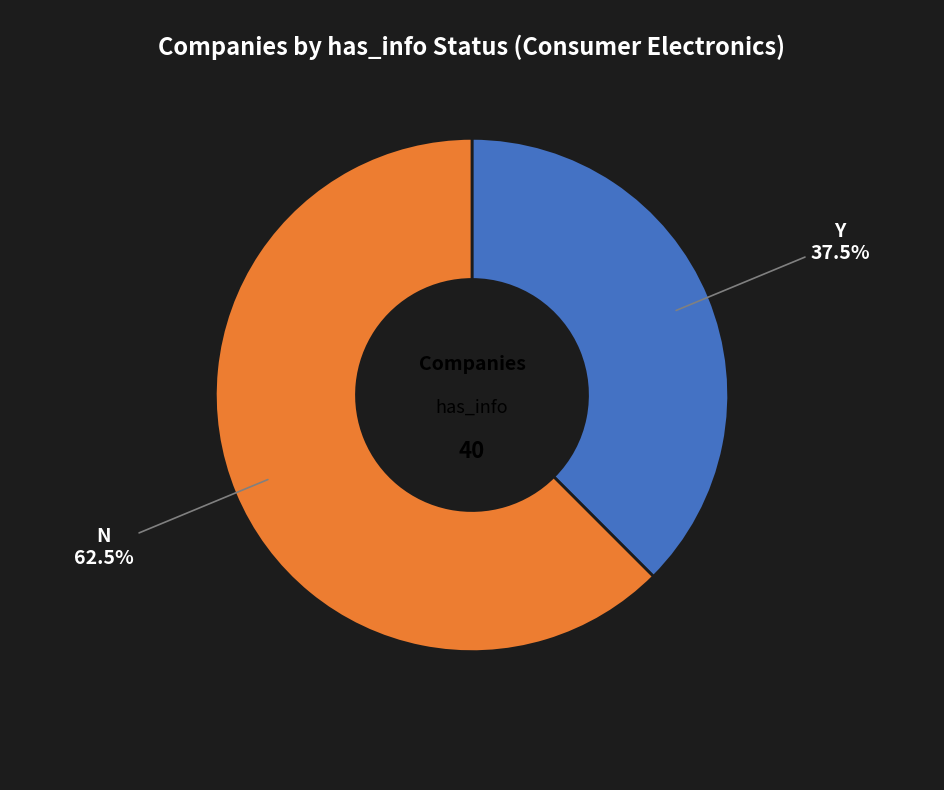

Does any single category account for the majority?

Yes